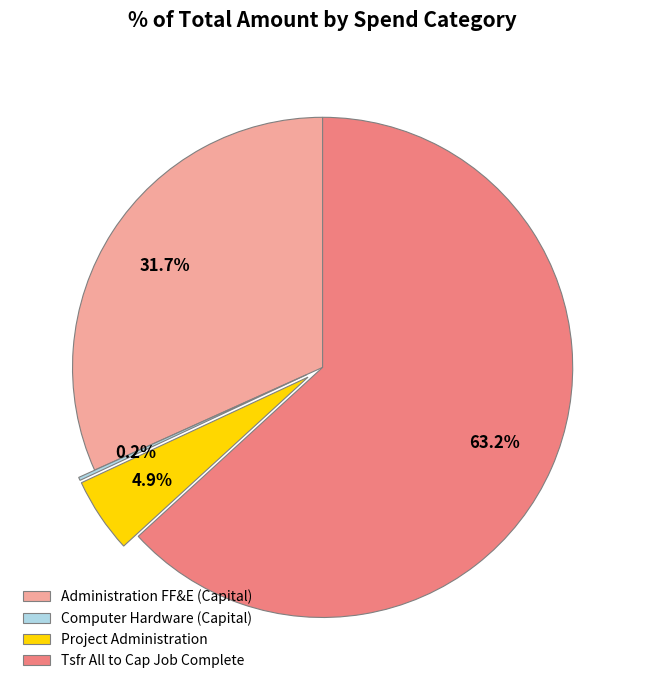

Is there any slice that represents more than half of the pie?

Yes